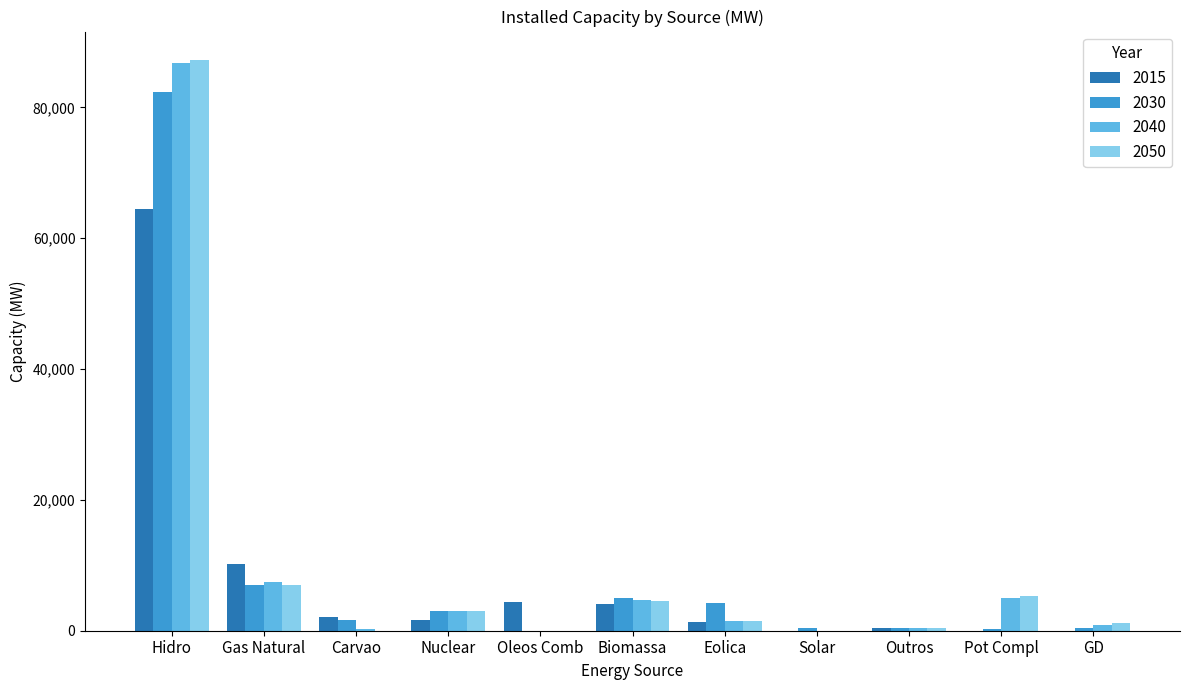

At which category is the sum across all series the highest?

Hidro